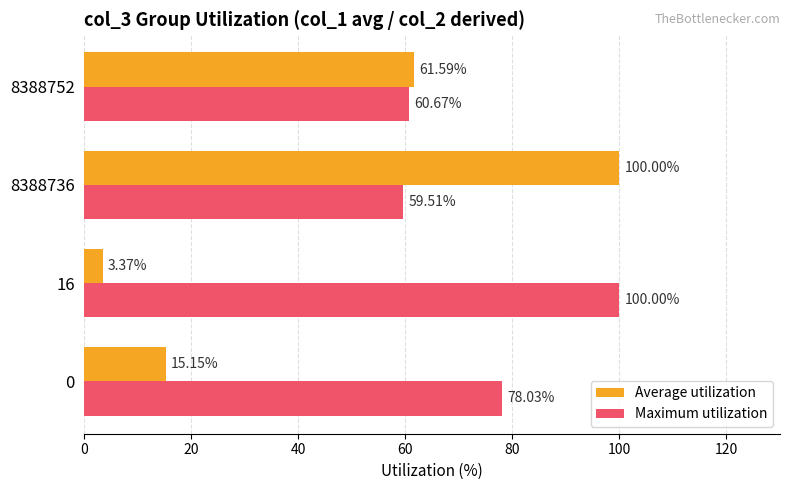

Between 0 and 8388752, which series saw the biggest shift?

Average utilization